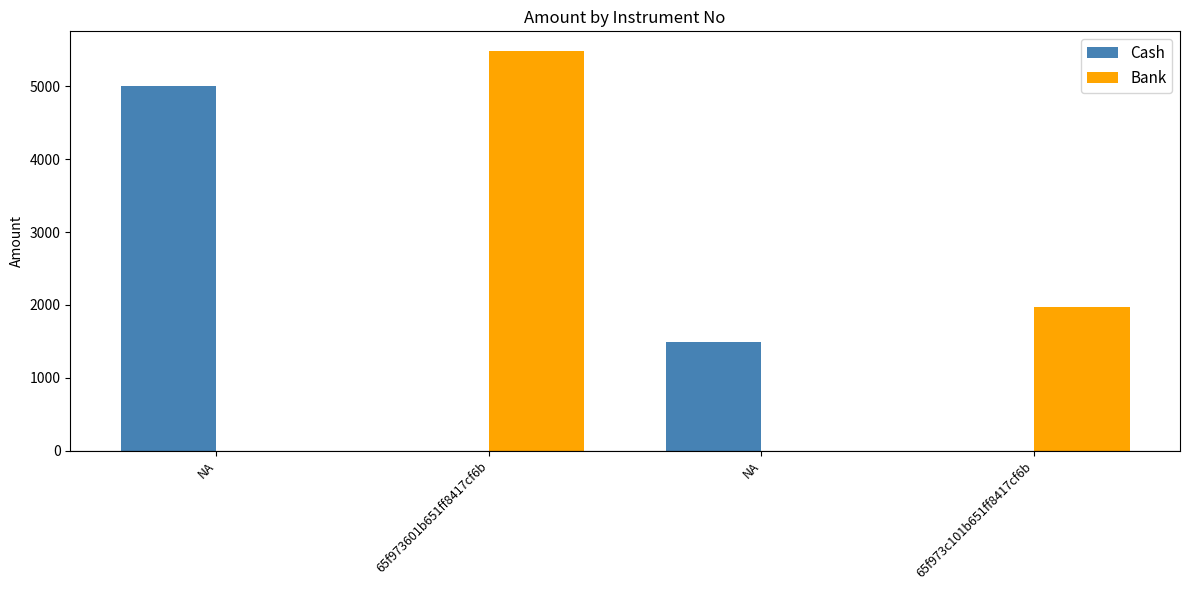

Reading left to right, extract all data points from this chart.

Cash: NA=5000	65f973601b651ff8417cf6b=0	NA=1487	65f973c101b651ff8417cf6b=0
Bank: NA=0	65f973601b651ff8417cf6b=5481	NA=0	65f973c101b651ff8417cf6b=1974